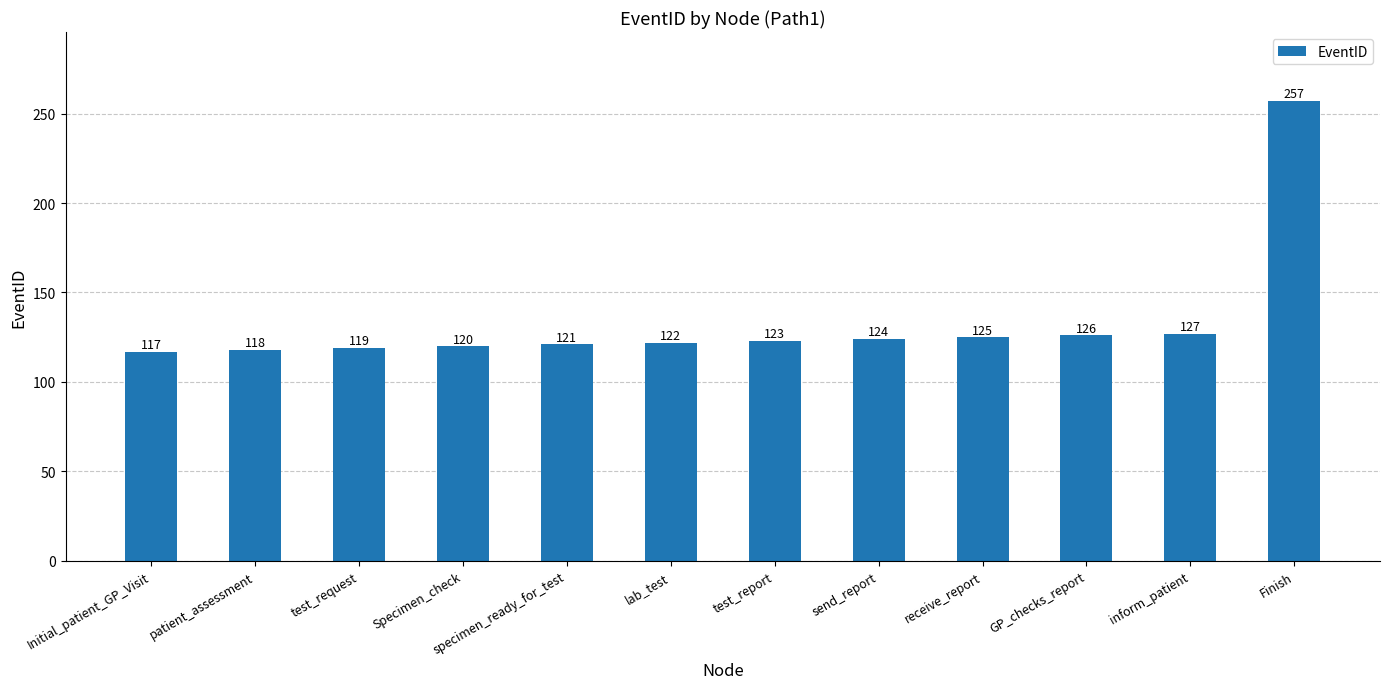

What is the sum of all values?

1599